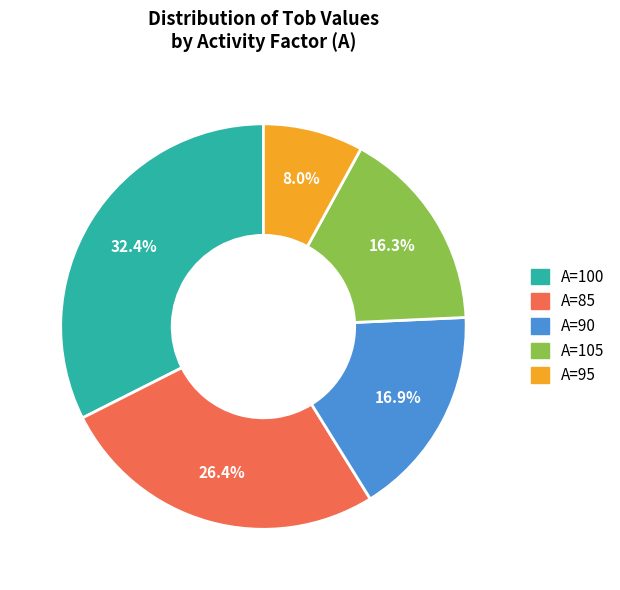

To the nearest percent, what is the average slice percentage?

20%